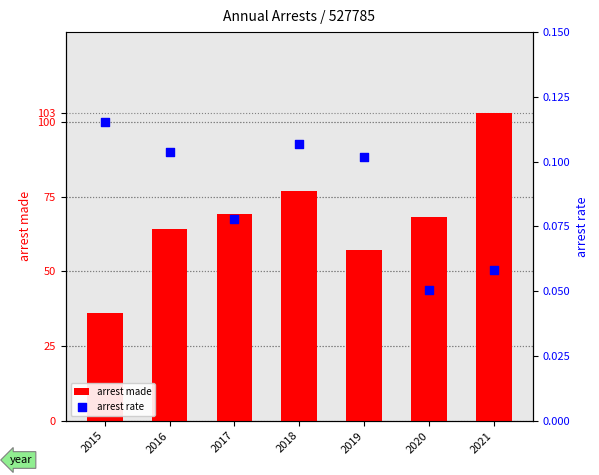

Which series contains the lowest Y value?

arrest rate